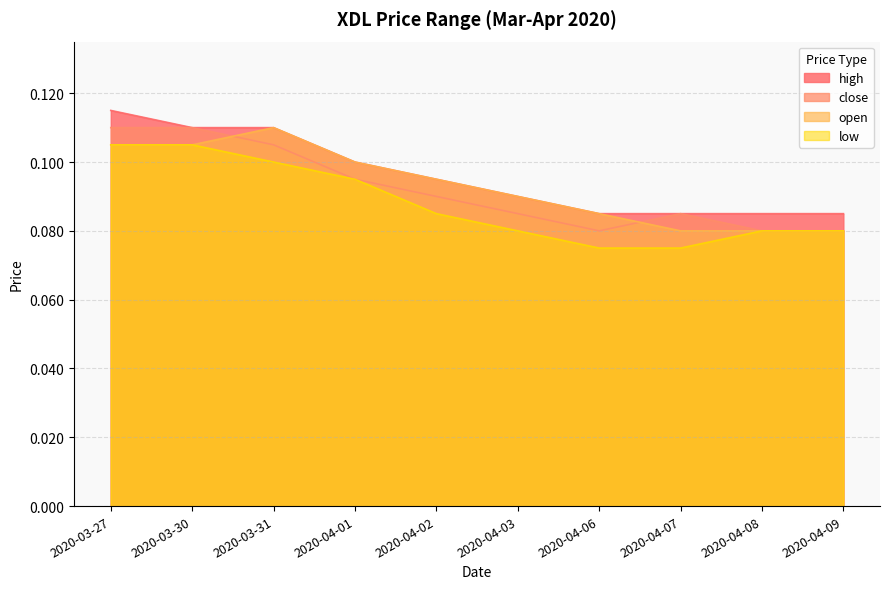

True or false: close has more than 1 points higher than both neighbors.

False